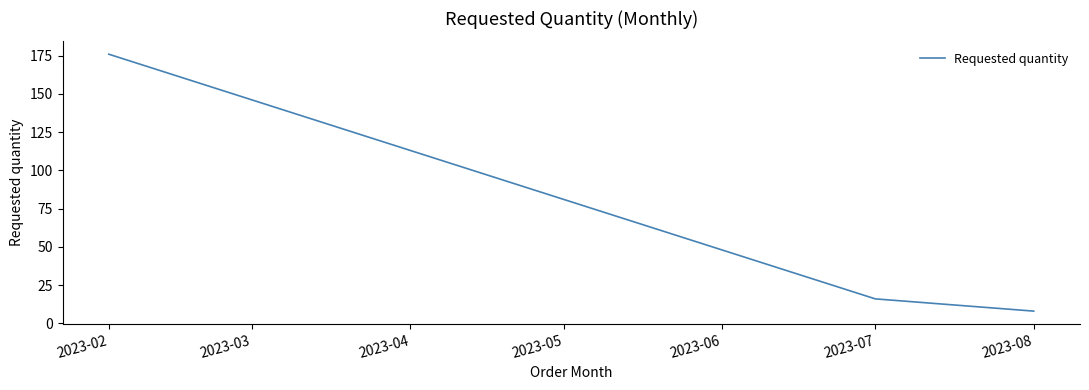

True or false: the data shows 176 at 2023-02.

True